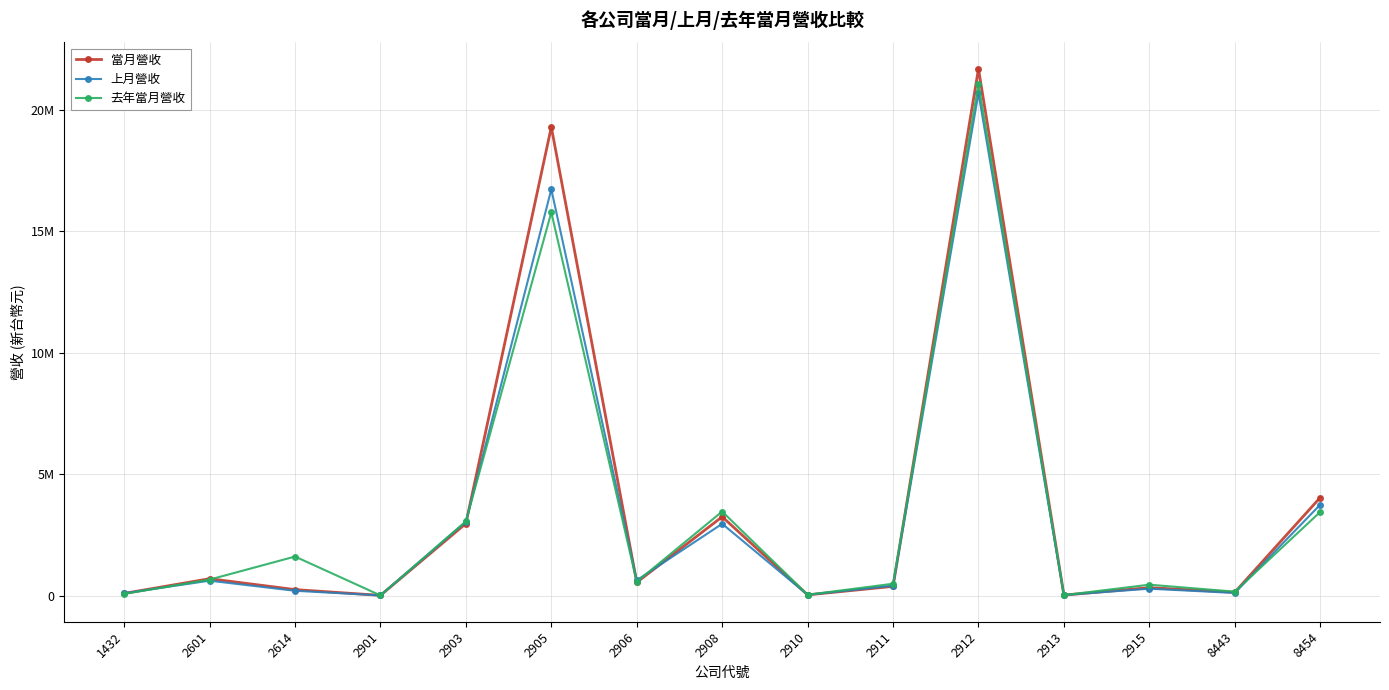

True or false: 上月營收 and 當月營收 intersect in this chart.

True